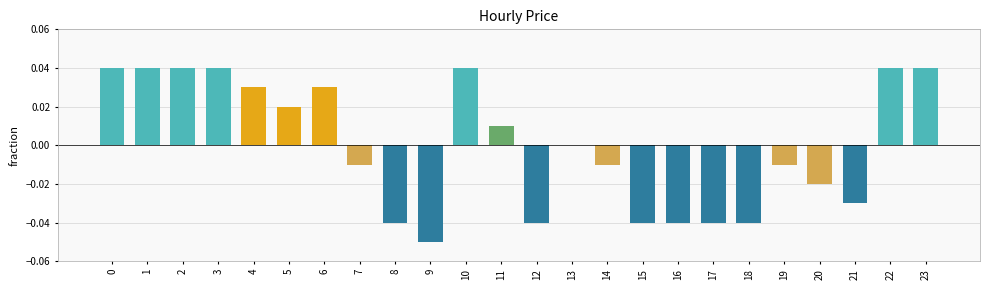

True or false: the data shows 0.0 at 2.

True